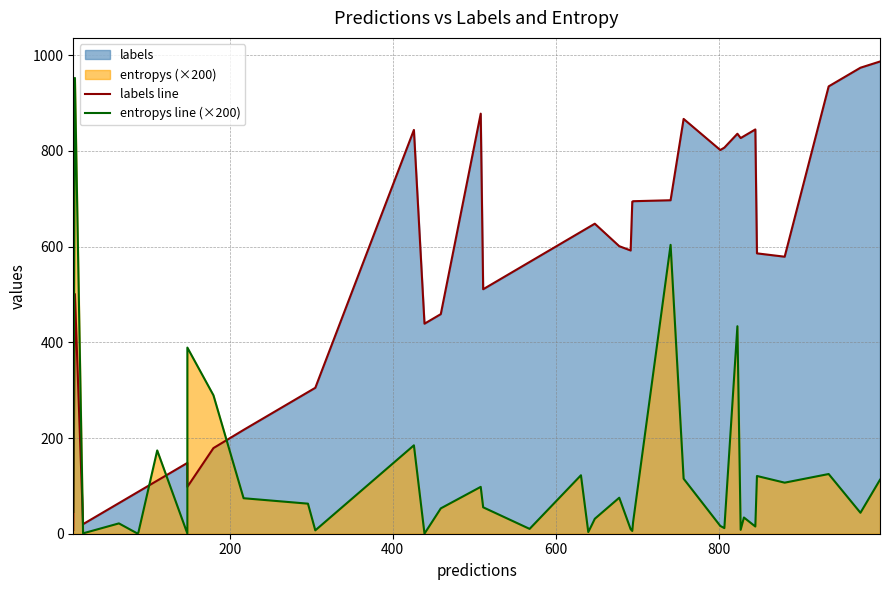

Reading left to right, transcribe all the data shown in this chart.

labels line: 8.0	501.0	20.0	64.0	87.0	88.0	111.0	148.0	98.0	179.0	217.0	296.0	305.0	844.0	439.0	459.0	878.0	511.0	568.0	631.0	640.0	644.0	648.0	601.0	592.0	694.0	695.0	697.0	867.0	802.0	807.0	836.0	827.0	831.0	845.0	586.0	579.0	935.0	974.0	987.0
entropys line (×200): 45.5	952.7	0.8	21.6	0.2	3.2	174.1	0.4	389.1	289.4	74.2	62.8	7.0	184.8	0.2	53.0	97.9	55.2	10.1	122.2	3.5	17.2	31.2	75.2	9.4	5.8	24.1	603.8	115.0	16.3	11.8	433.7	8.1	33.9	15.1	120.7	106.7	124.8	43.8	112.8